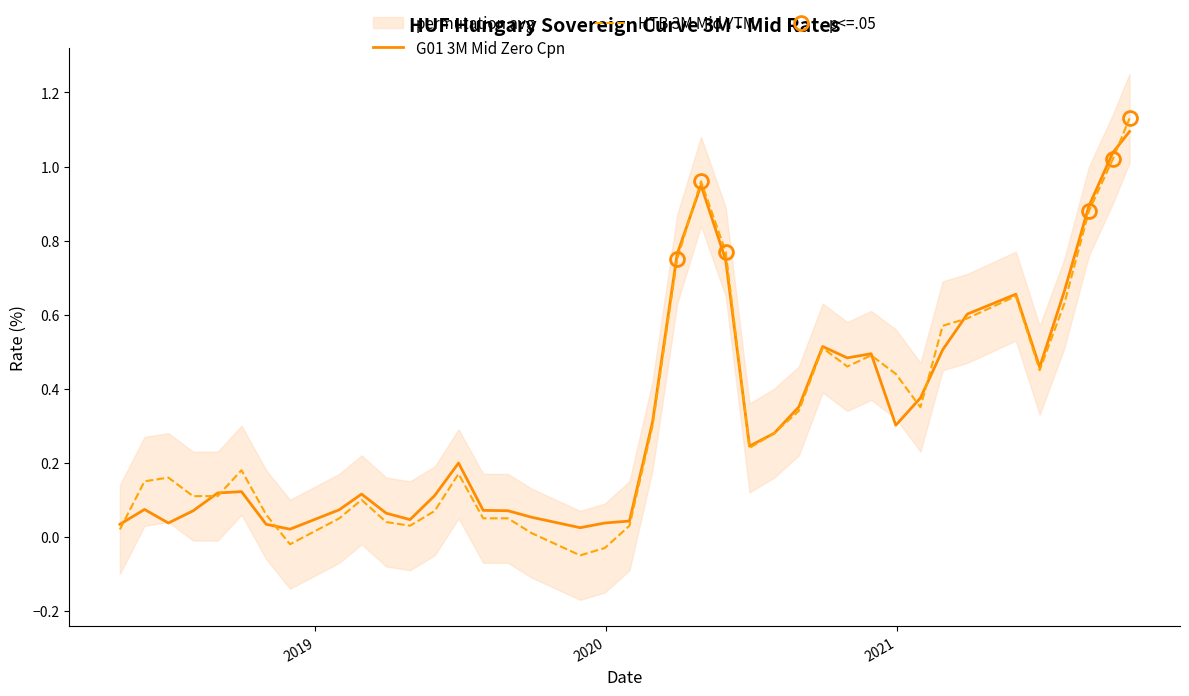

Is this an area chart (filled region under the line)?

No